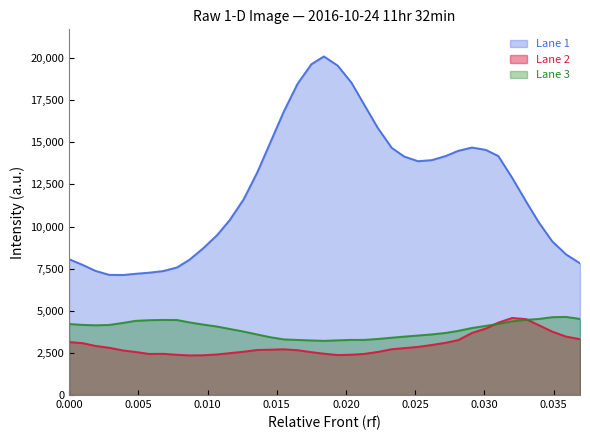

At which label is Lane 3 closest to 3926?

0.0116